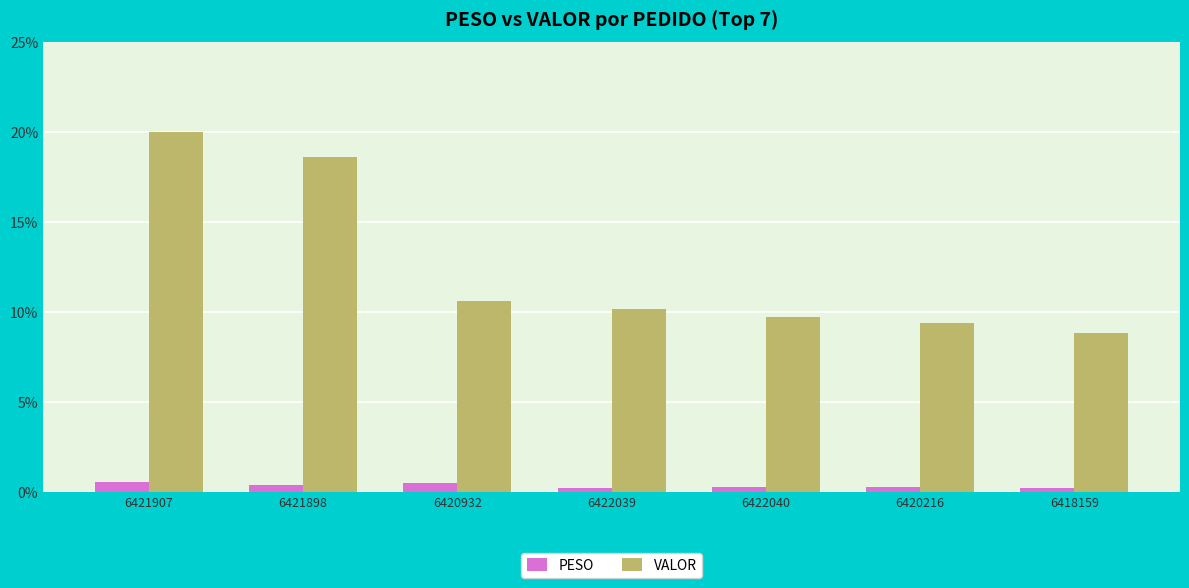

What is the total value across all series at 6420932?

11.1